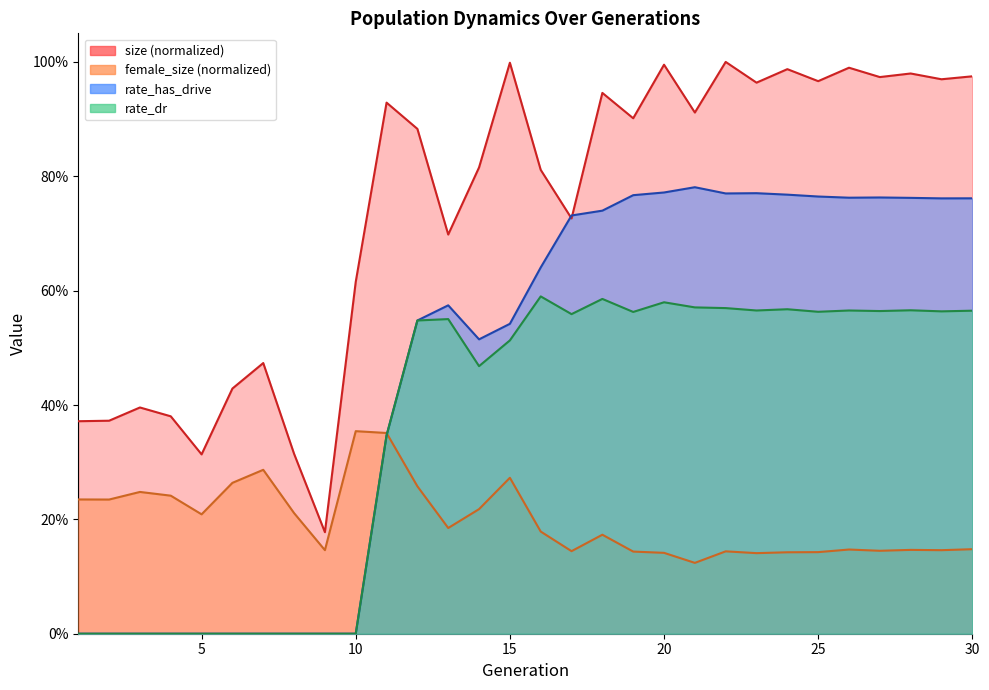

At which label does female_size reach its minimum?

21